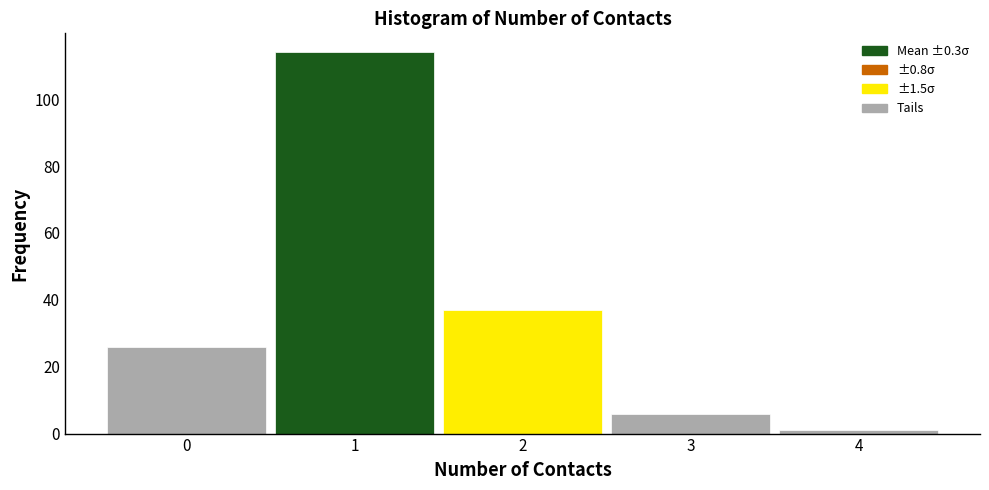

Reading left to right, transcribe this chart: for each bar, give the range it covers on the x-axis and its height. The values are not printed on the chart, so give them approximately, as read against the axis.

-0.5 to 0.5: 26
0.5 to 1.5: 114
1.5 to 2.5: 38
2.5 to 3.5: 6
3.5 to 4.5: under 2